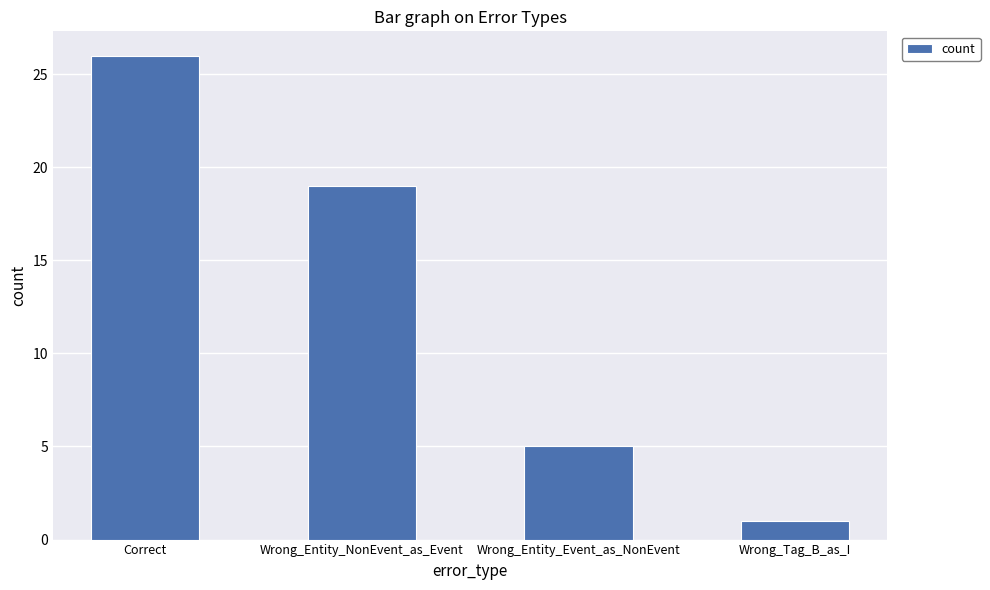

What is the difference between the maximum and second lowest values?

21